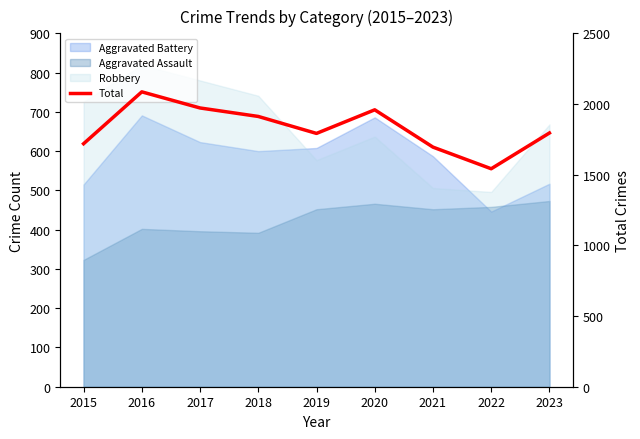

True or false: the data shows 899 at 2017.

False